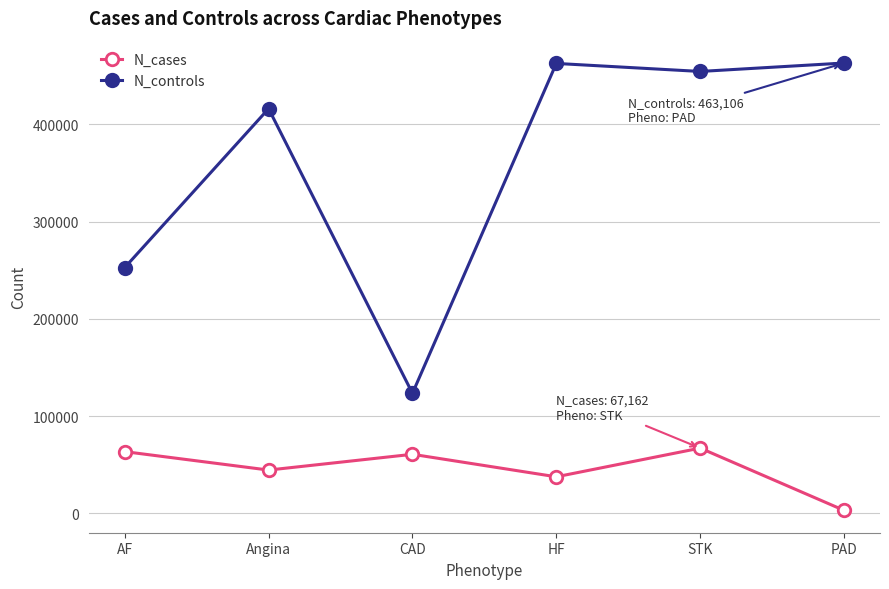

What is the total value across all series at HF?

500348